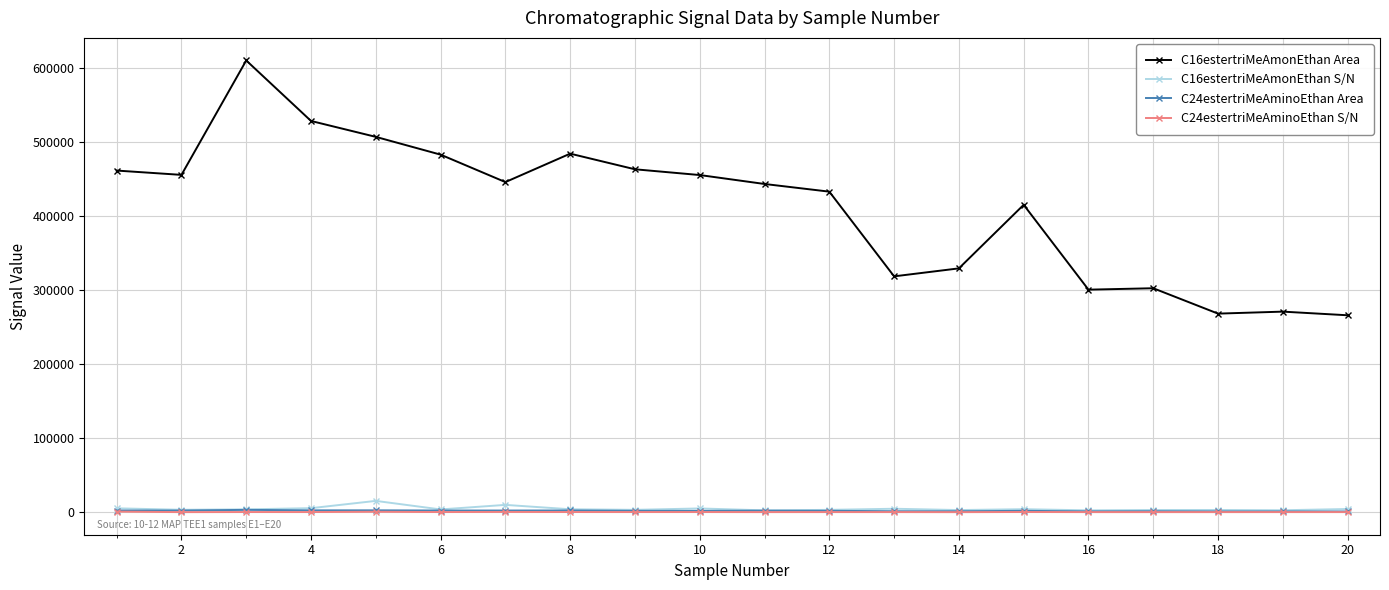

How many data points does each series have?

20